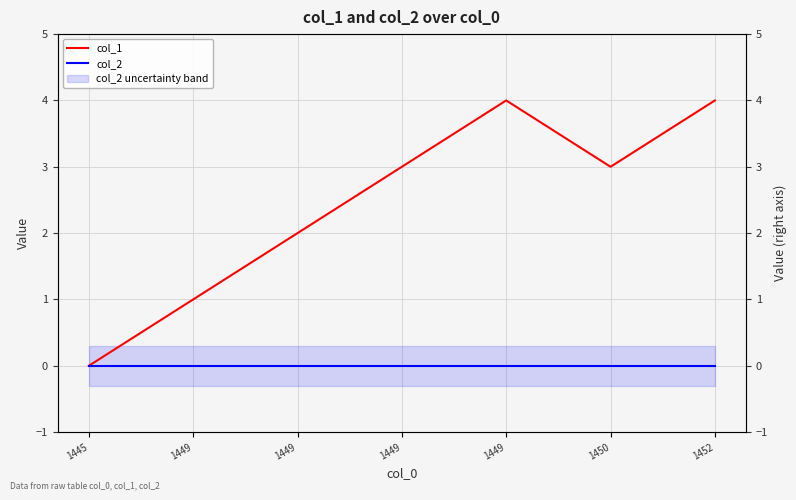

True or false: col_2 has more than 0 points higher than both neighbors.

False